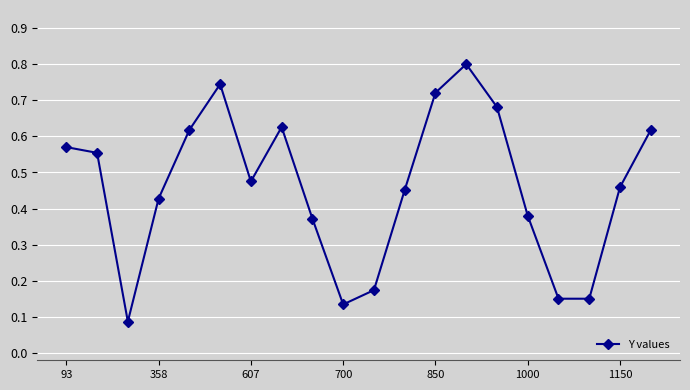

What is the sum of all values?

9.2